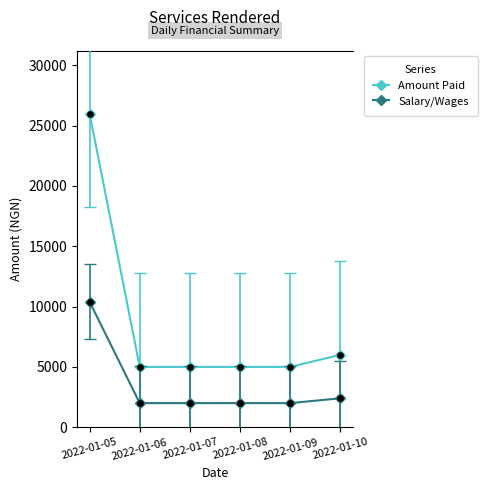

Which series has the largest range (max minus min)?

Amount Paid